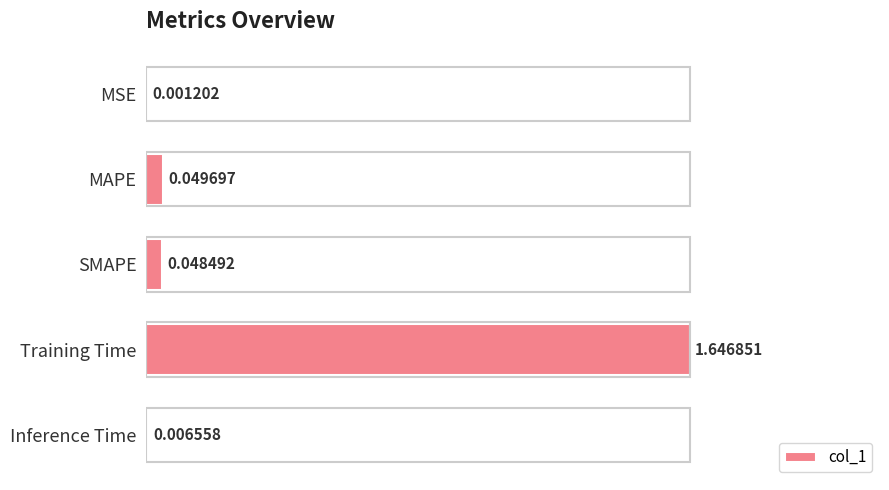

Which has a higher value, SMAPE or Inference Time?

SMAPE